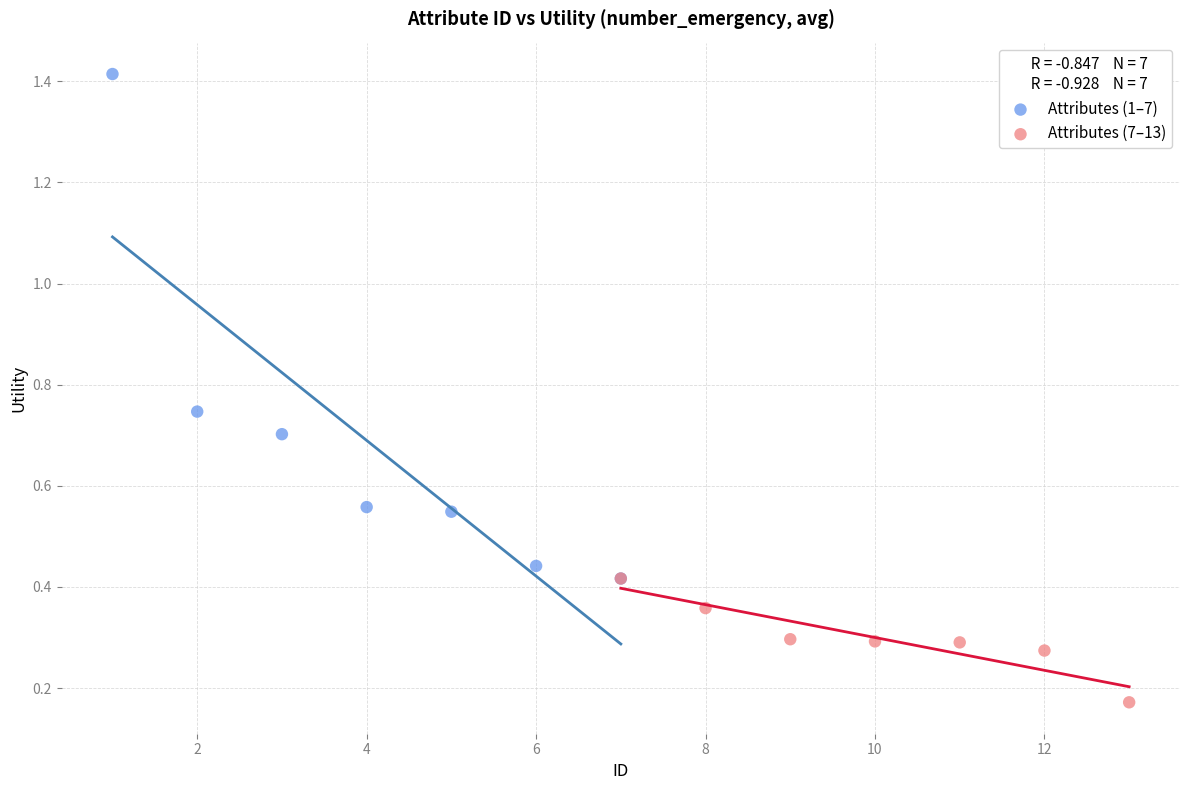

Which series reaches the maximum Y coordinate?

Attributes (1–7)